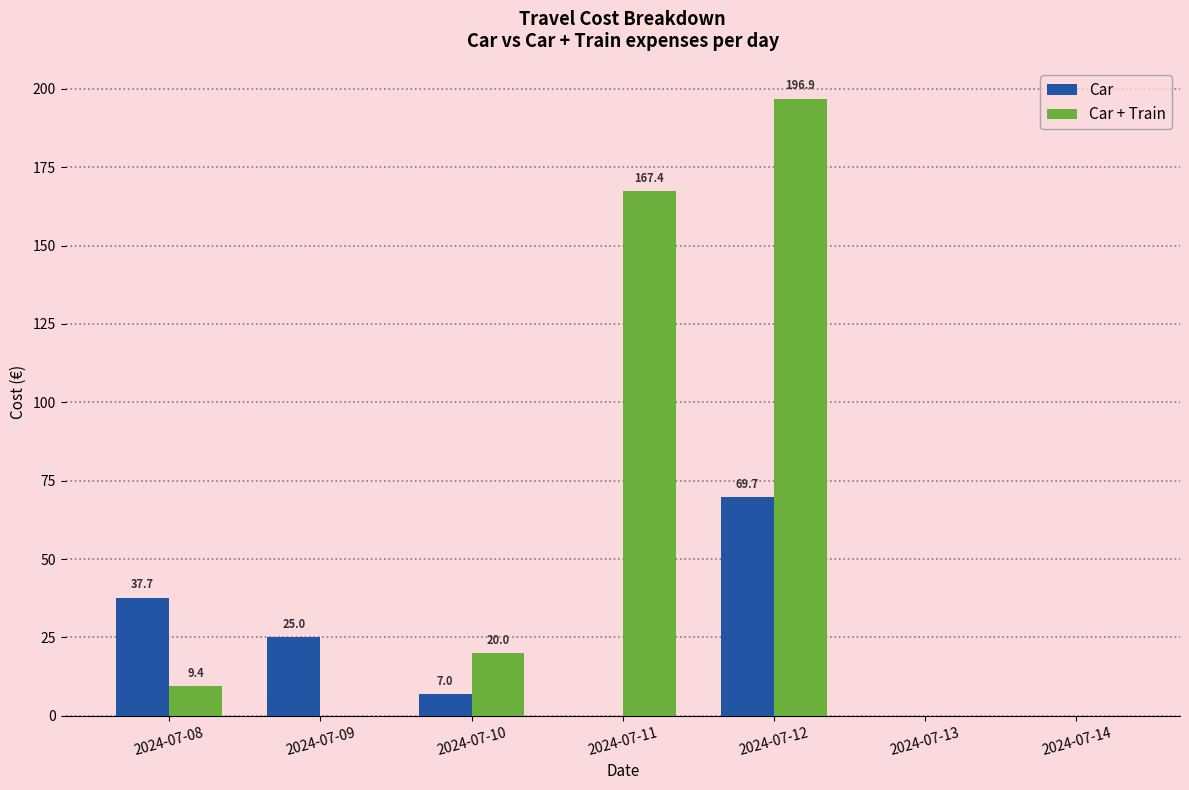

What is the maximum value for Car + Train?

196.9